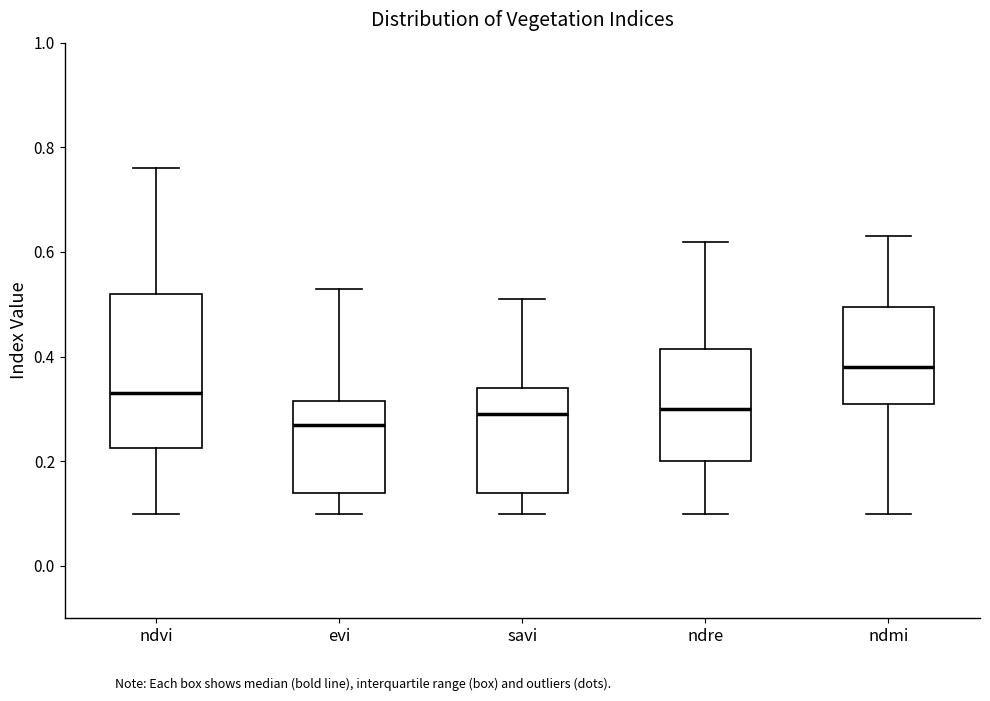

Where is the lower edge of the box for ndre on the y-axis? The values are not printed on the chart, so give them approximately, as read against the axis.

0.20